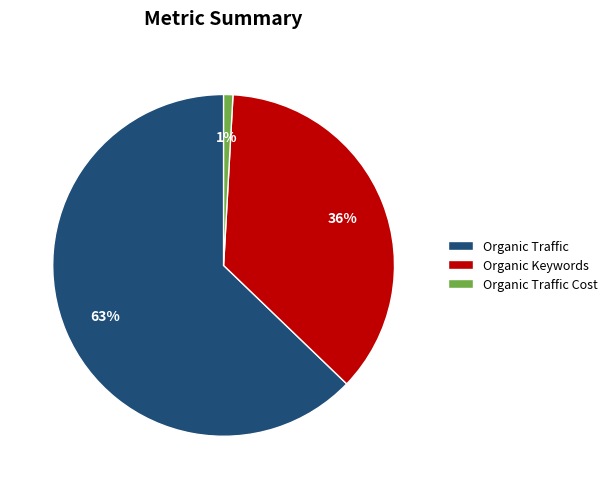

To the nearest percent, what is the difference between the Organic Traffic Cost and Organic Keywords slice percentages?

35%